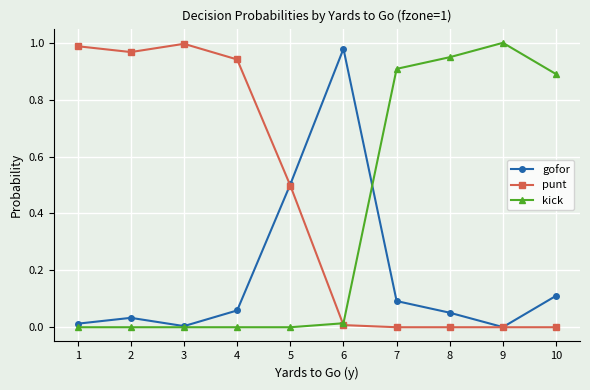

At 7, list the series in order from smallest to largest.

punt, gofor, kick